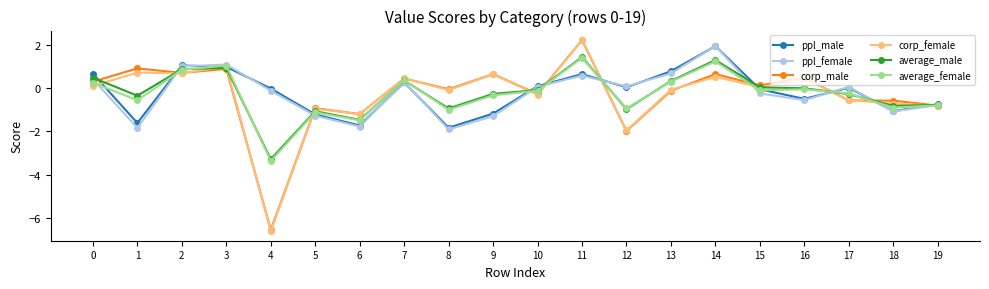

How many positive values does the average_female series have?

7